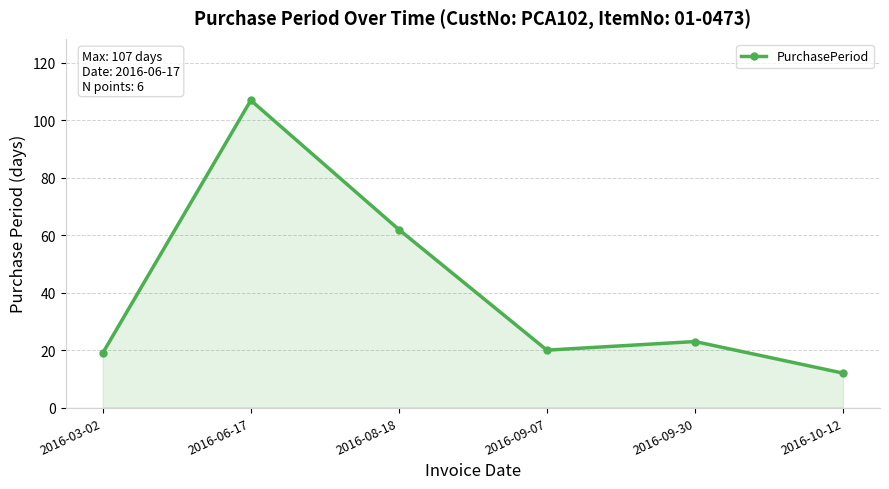

What is the minimum value shown in the chart?

12